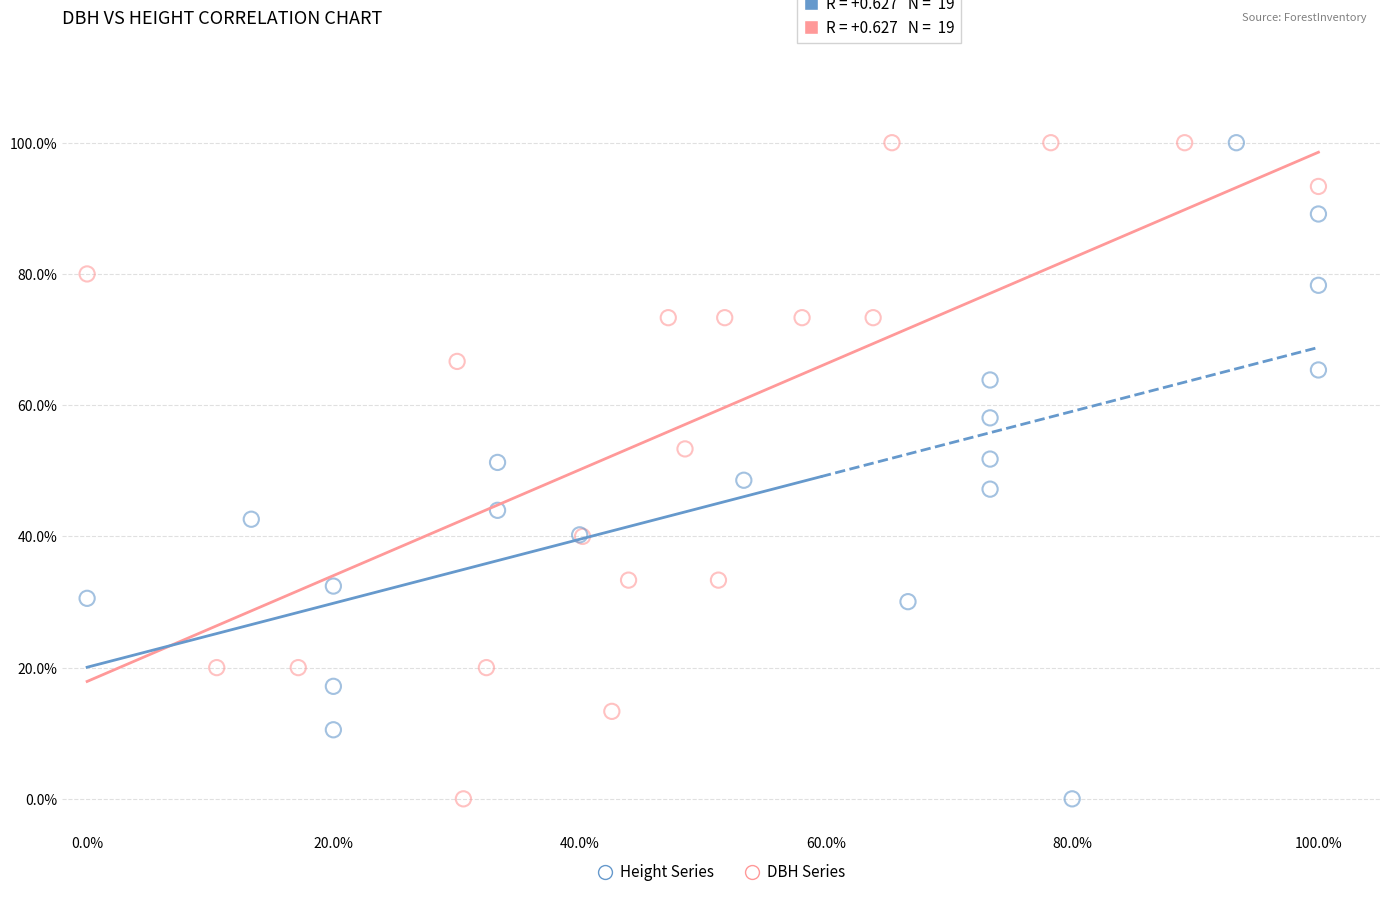

What are all the series names shown in the legend?

Height Series, DBH Series